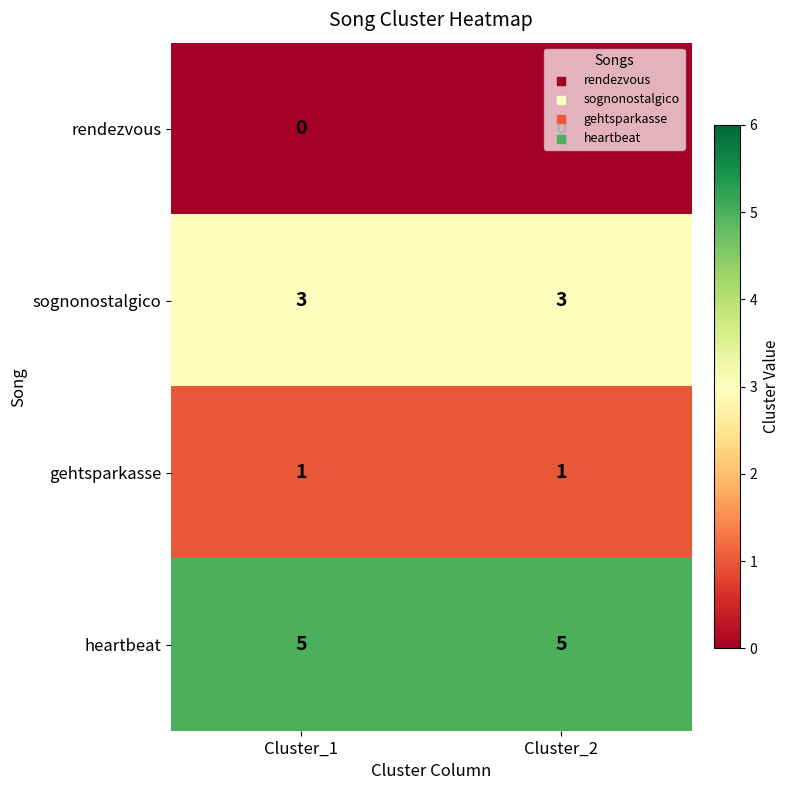

What is the sum of all heartbeat values?

10